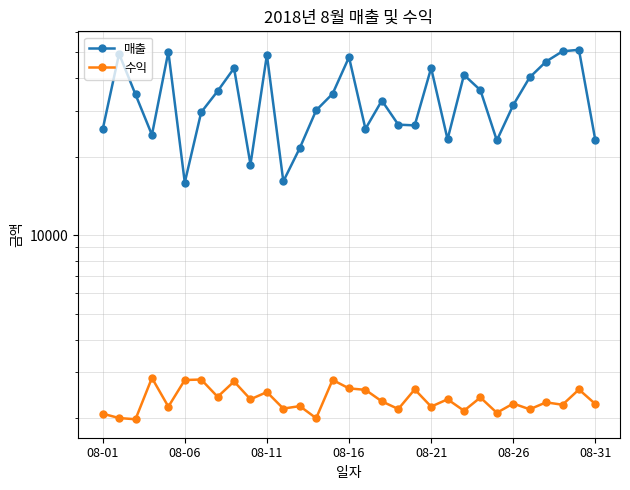

Rank the series at 18 from highest to lowest value.

매출, 수익